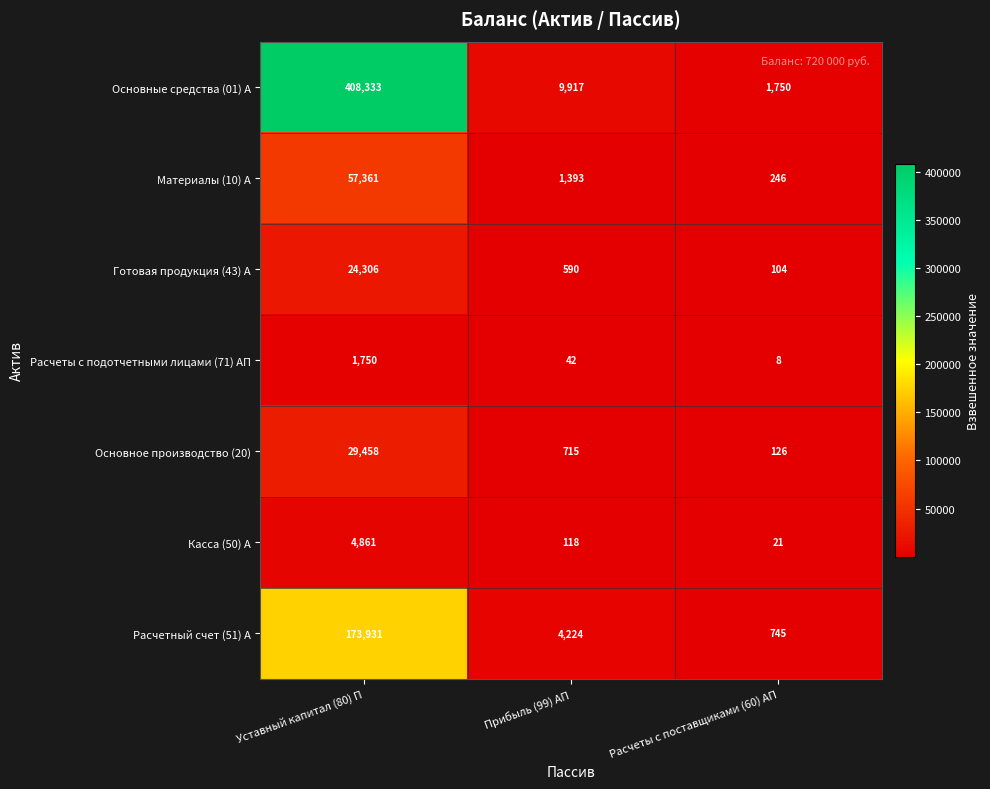

Count the number of data series in this chart.

7